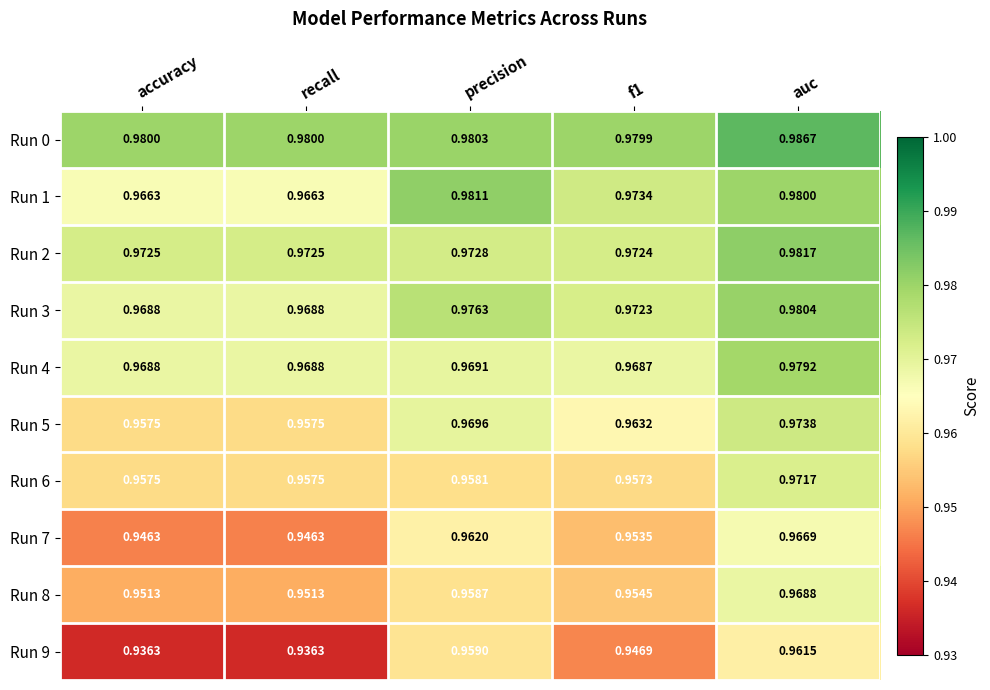

At which category does the chart reach its peak across all series?

auc